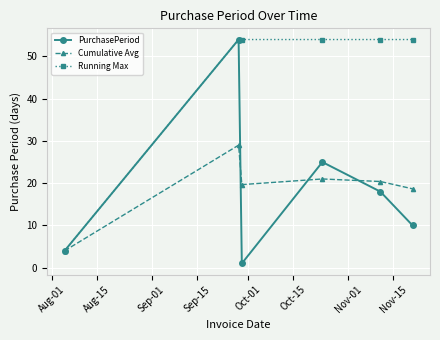

How many distinct data groups are displayed?

3